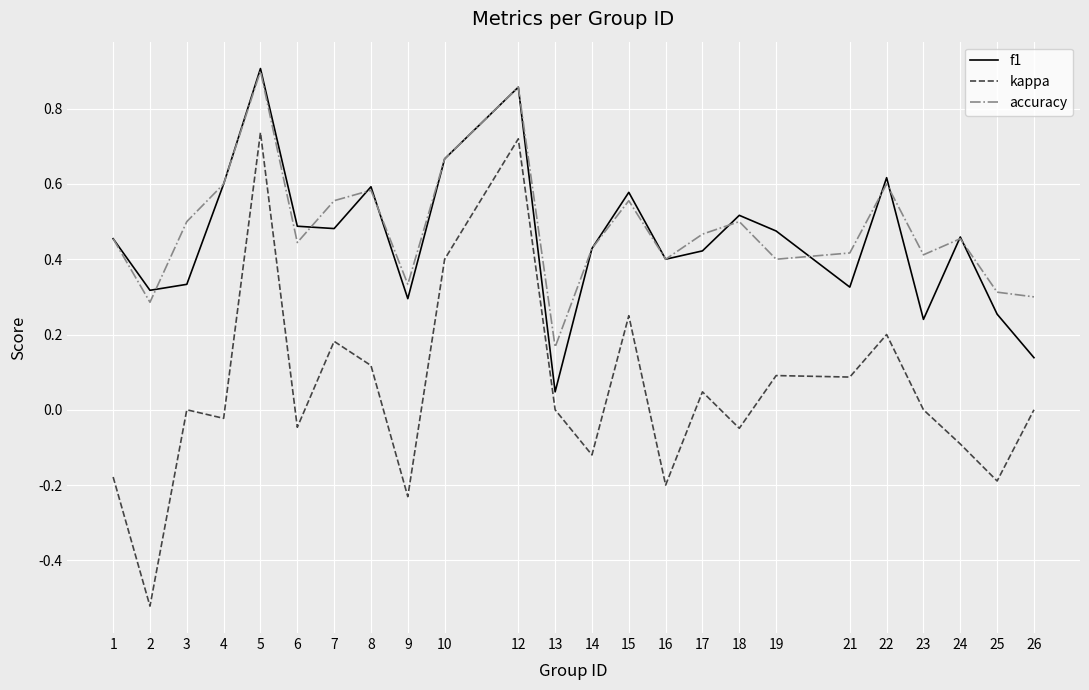

What is the sum of all accuracy values?

11.6